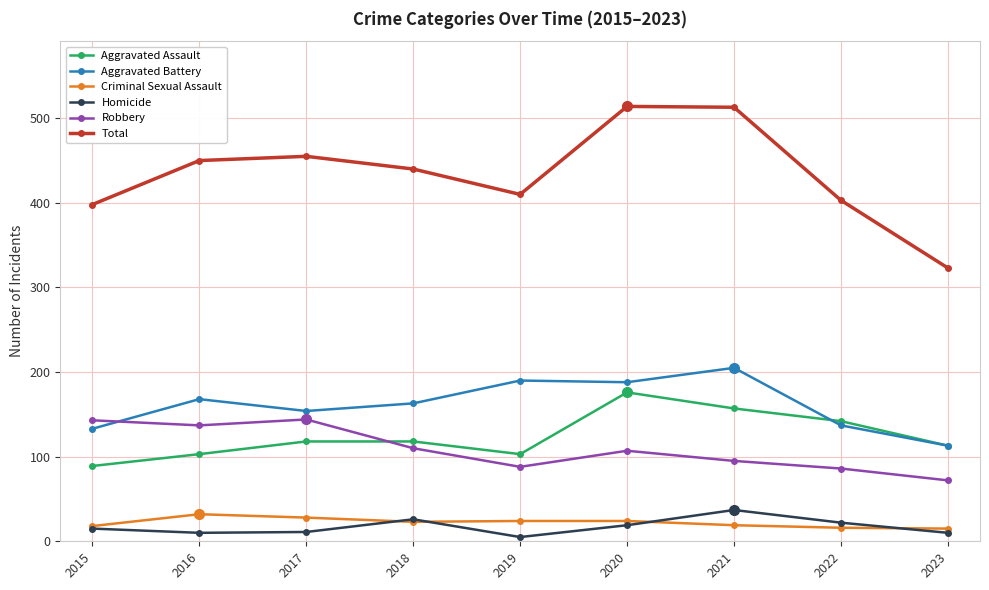

True or false: Aggravated Assault and Total intersect in this chart.

False